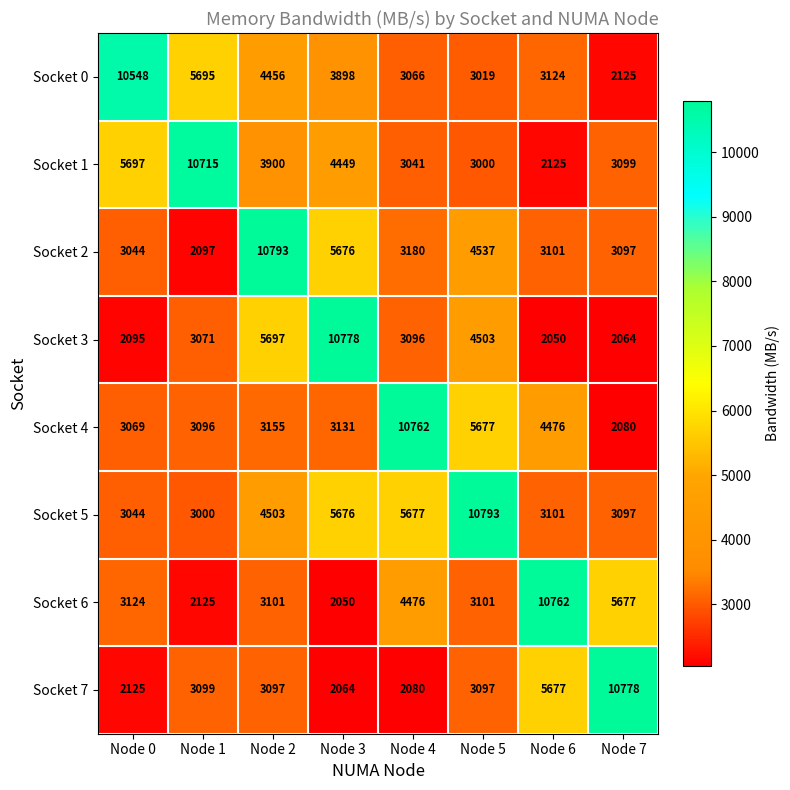

Count the number of categories in the chart.

8